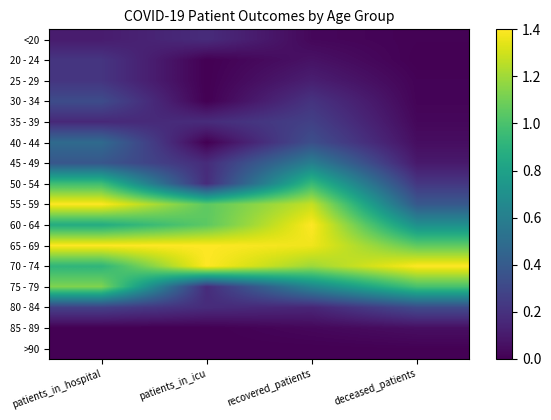

Between patients_in_hospital and recovered_patients, which series saw the biggest shift?

60 - 64